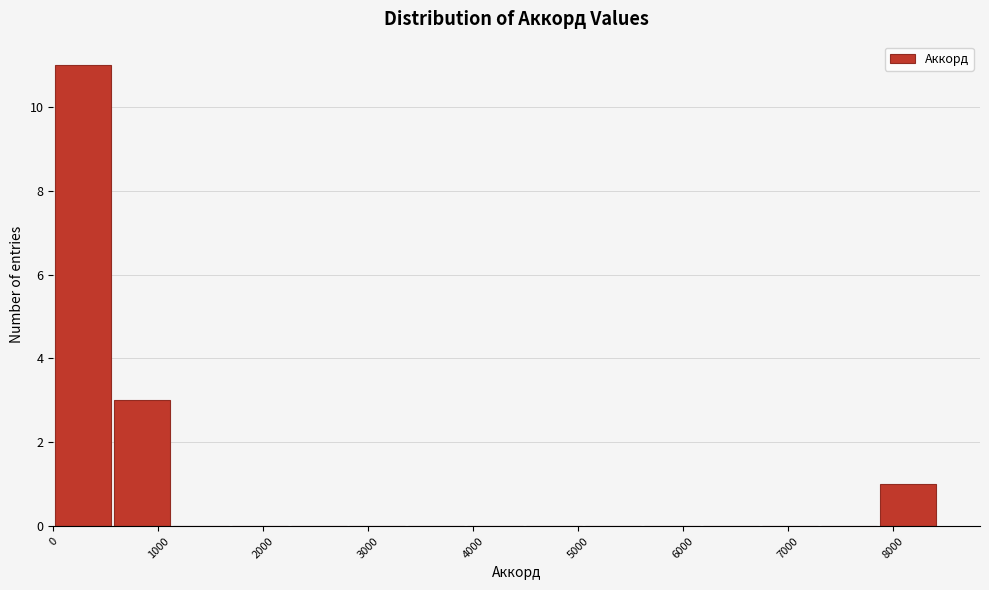

Which range on the x-axis has the tallest bar?

0 to 600